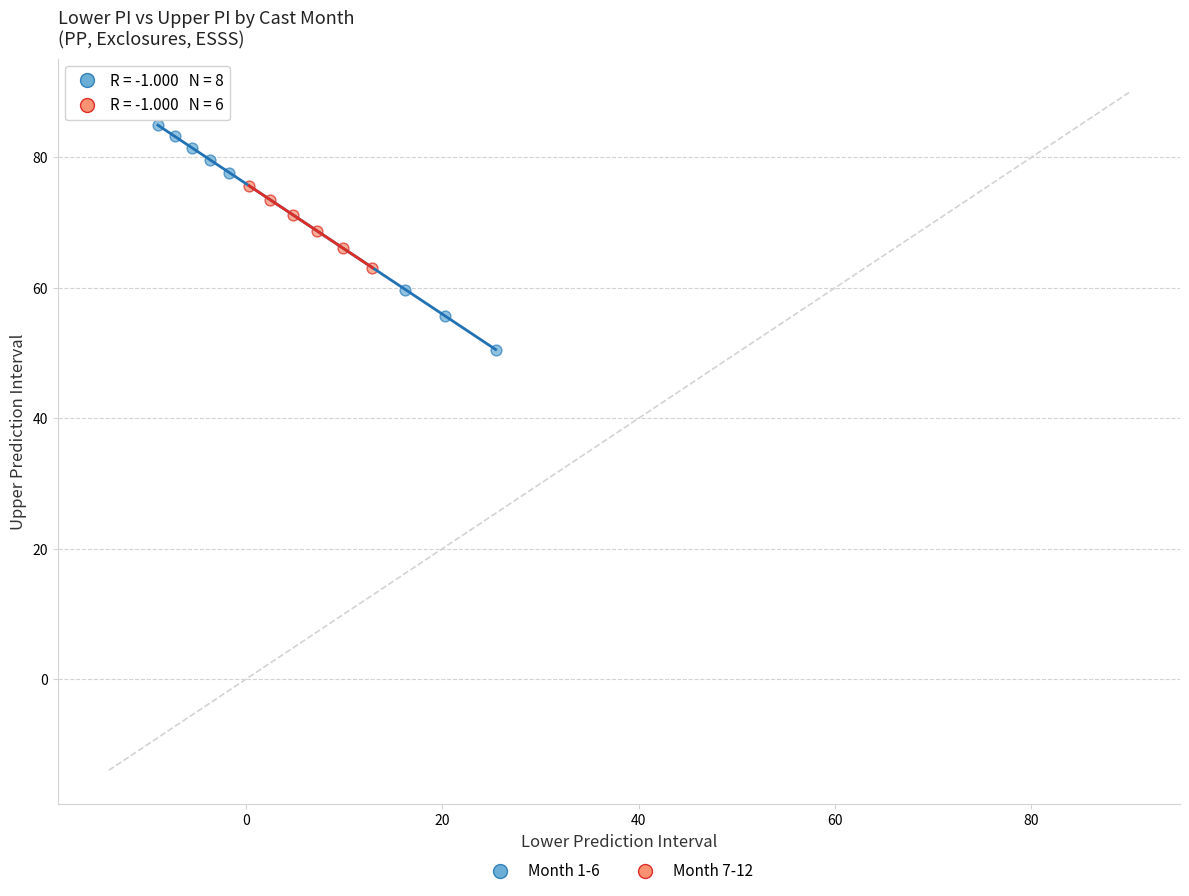

What are all the series names shown in the legend?

Month 1-6, Month 7-12